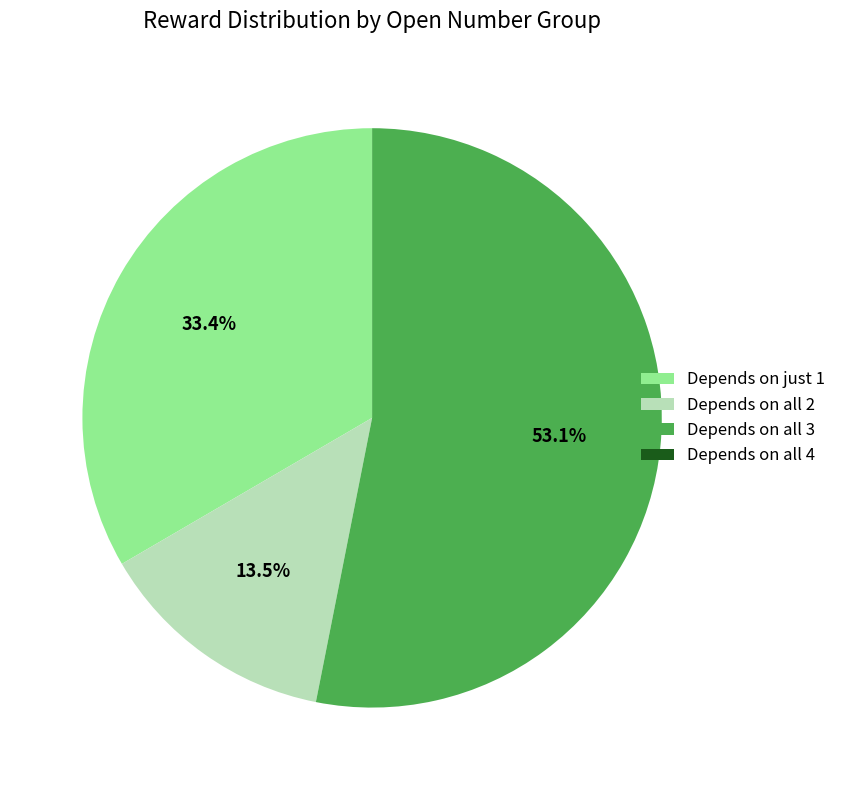

What percentage is NOT represented by Depends on all 3?

46.9%